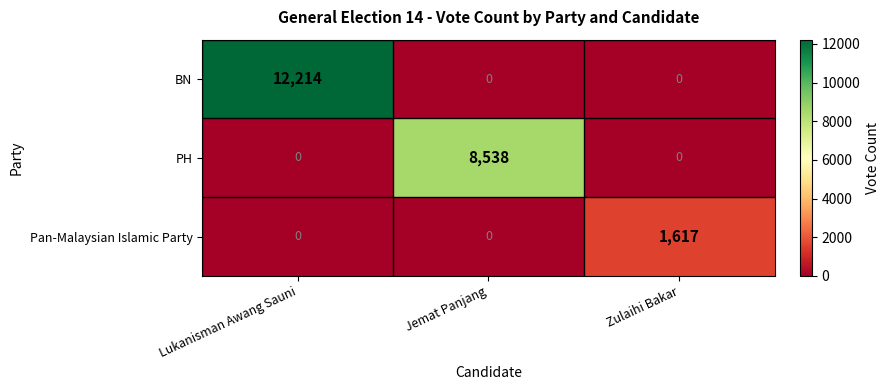

Count the PH values in the range 0 to 8538.

3